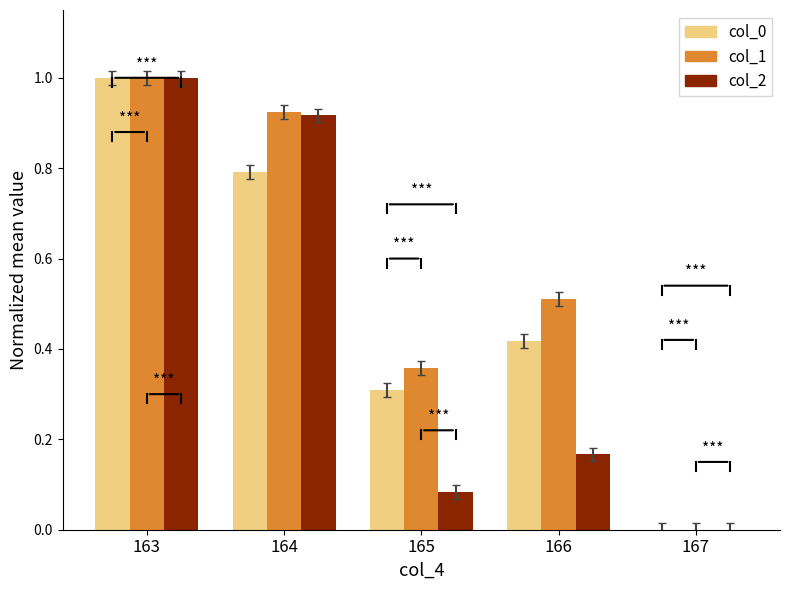

Which series has the largest total across all categories?

col_1